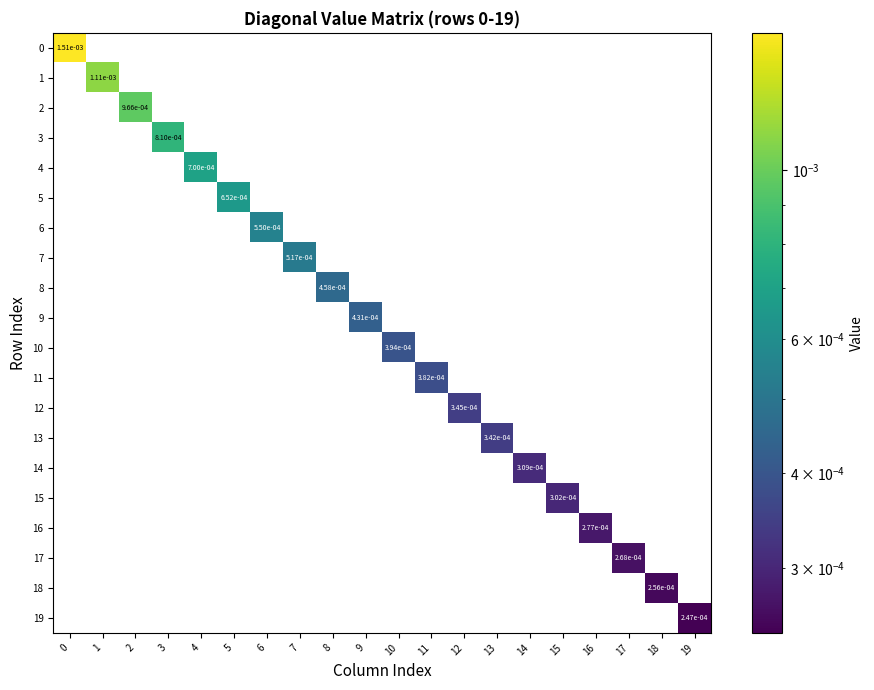

Rank the series at 0 from highest to lowest value.

row_0, row_1, row_2, row_3, row_4, row_5, row_6, row_7, row_8, row_9, row_10, row_11, row_12, row_13, row_14, row_15, row_16, row_17, row_18, row_19